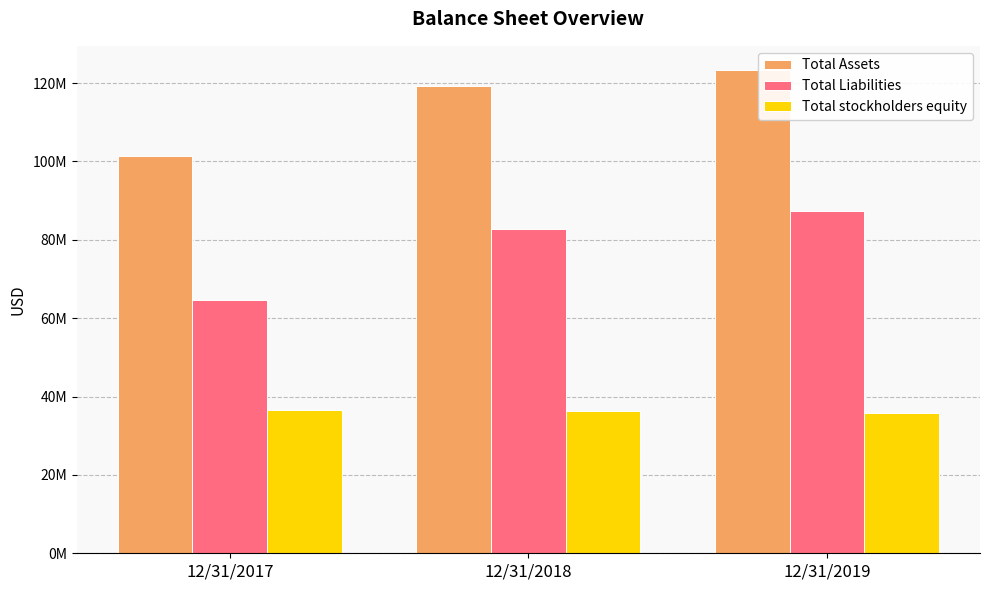

Reading left to right, what are all the values shown in this chart?

Total Assets: 101267864	119298533	123323544
Total Liabilities: 64578232	82734572	87434590
Total stockholders equity: 36481891	36360475	35705173